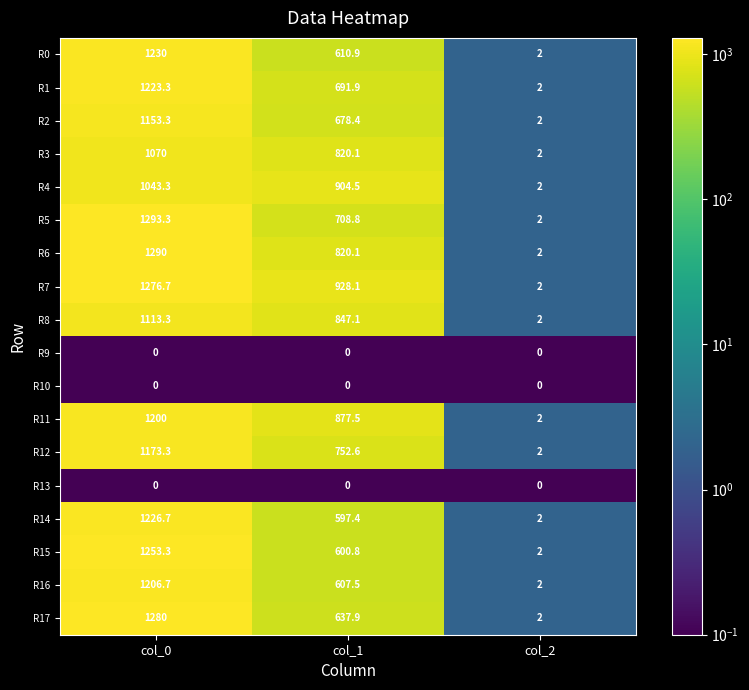

What is the average value of the R15 series?

618.7